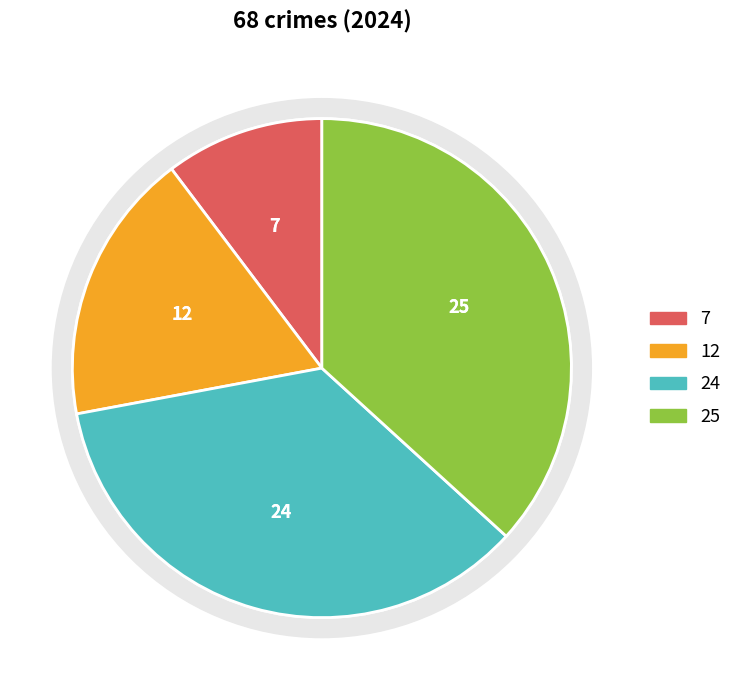

How many slices are in this pie chart?

4